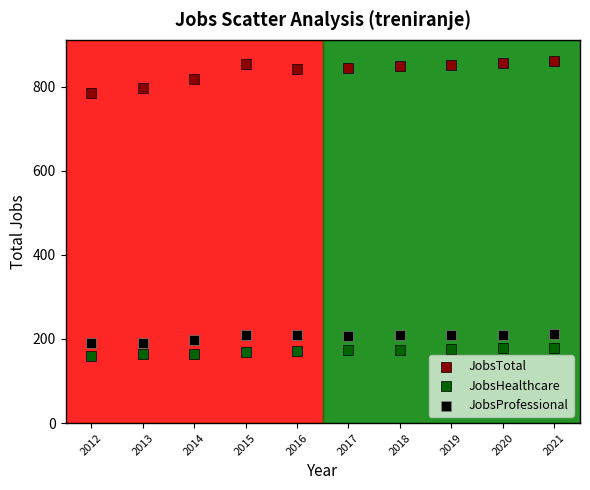

Which series reaches the maximum Y coordinate?

JobsTotal